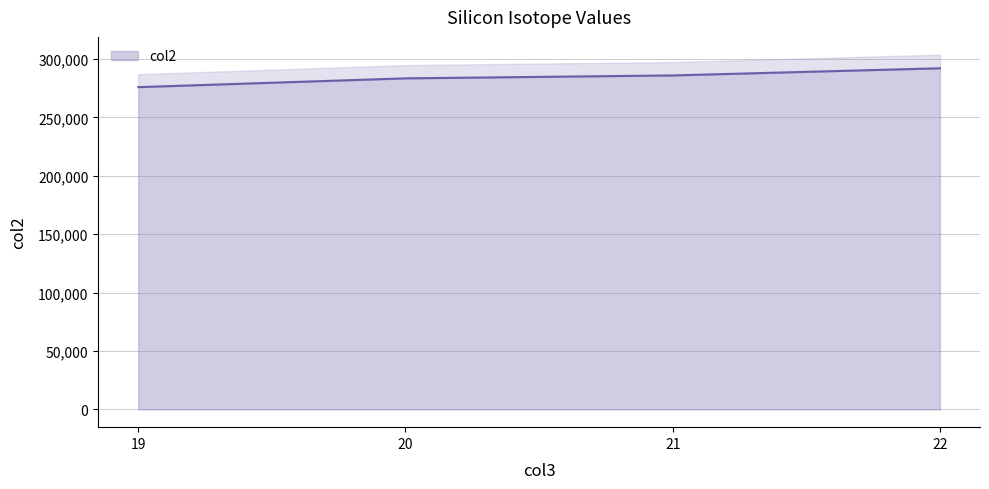

The value of col2 at 22 is 84806.4. True or false?

False